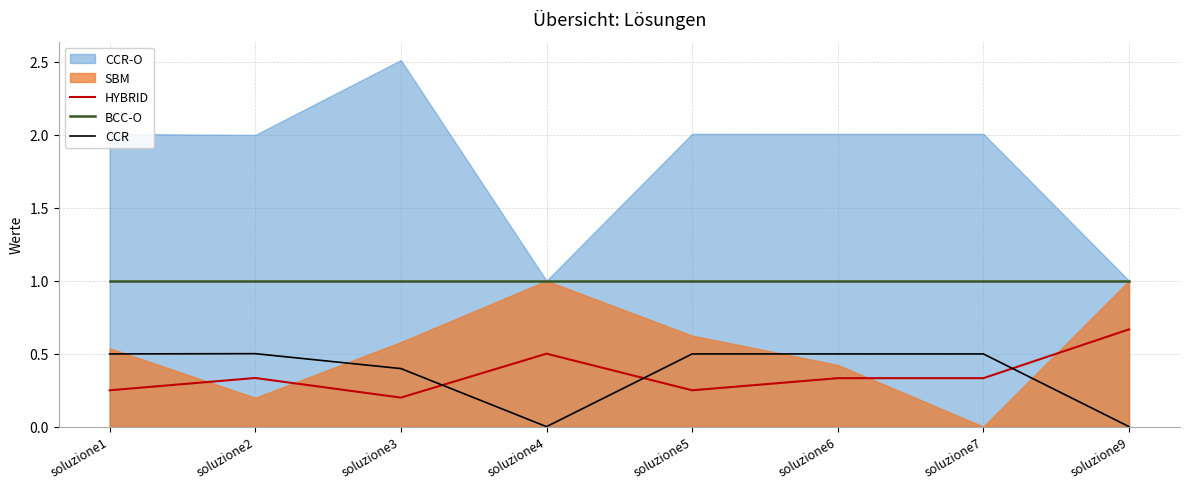

What is the difference between the maximum and second lowest values in the CCR series?

0.5